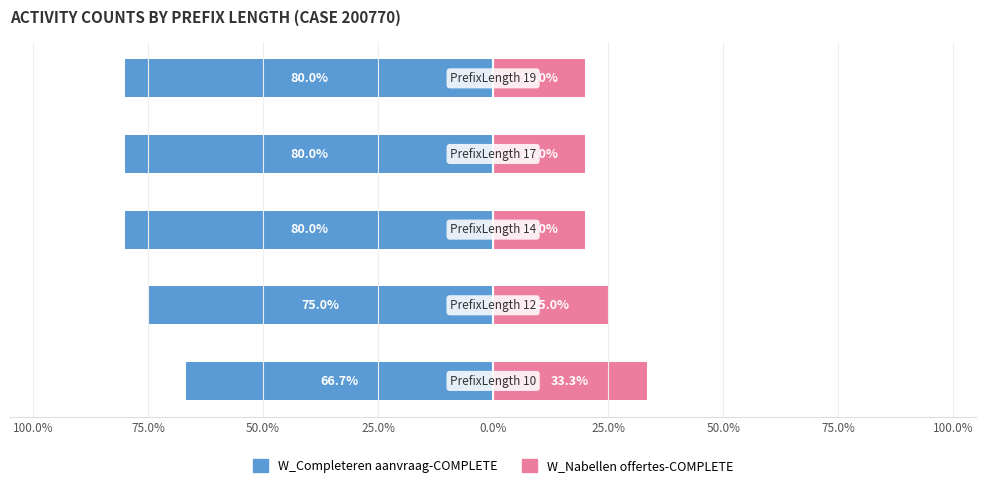

Reading left to right, extract all data points from this chart.

W_Completeren aanvraag-COMPLETE: 100.0%=-66.7	75.0%=-75.0	50.0%=-80.0	25.0%=-80.0	0.0%=-80.0
W_Nabellen offertes-COMPLETE: 100.0%=33.3	75.0%=25.0	50.0%=20.0	25.0%=20.0	0.0%=20.0